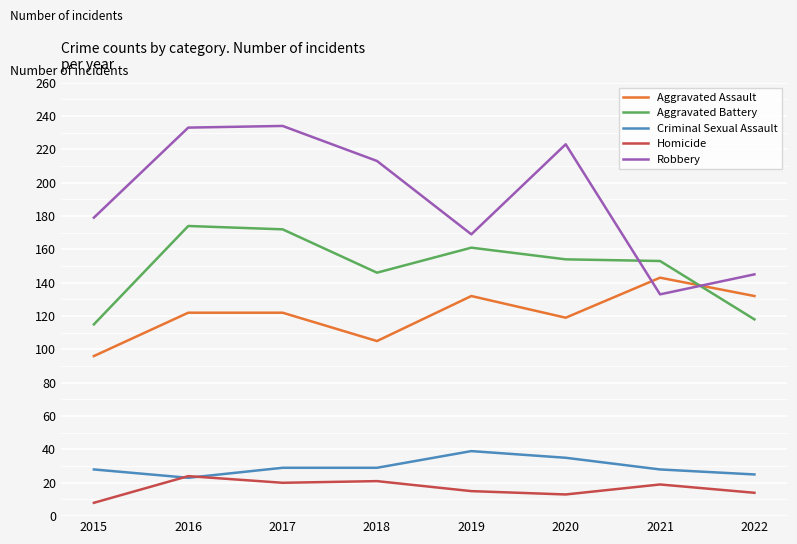

What is the total value across all series at 2015?

426